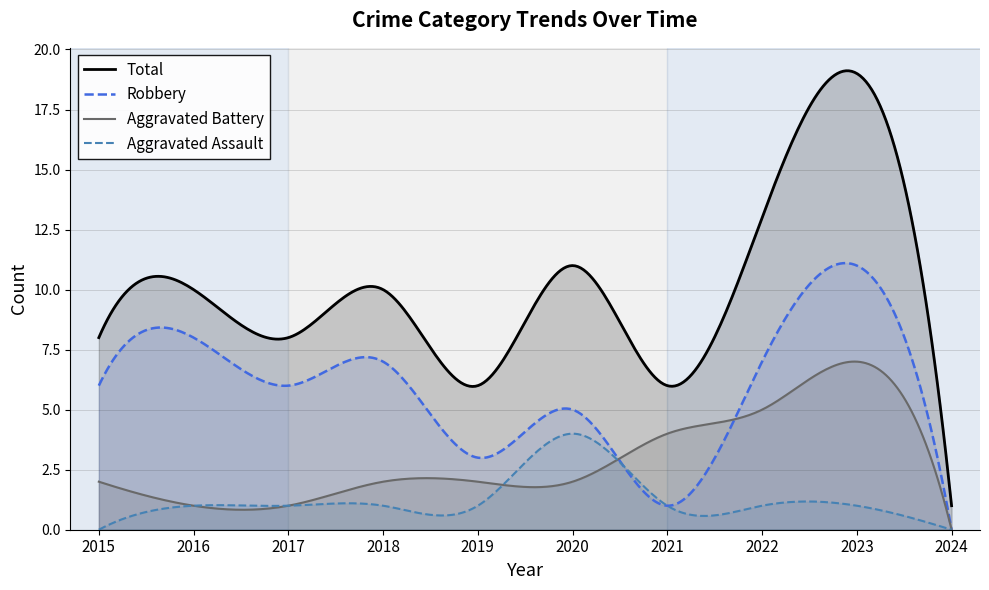

How many lines are shown in the chart?

4